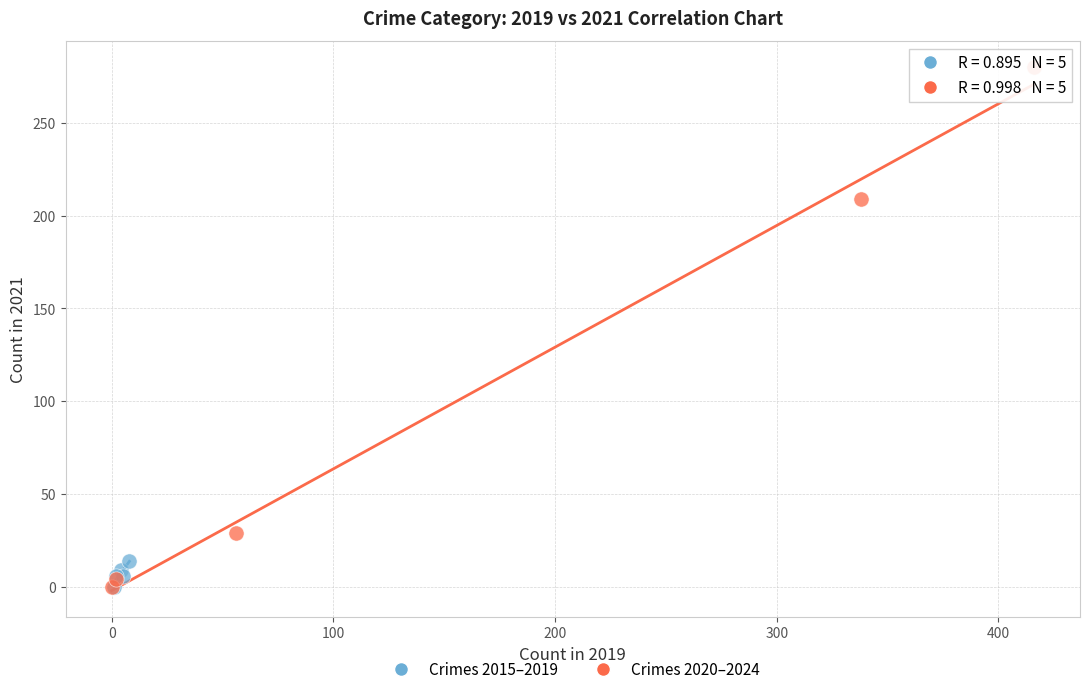

Which series reaches the maximum Y coordinate?

Crimes 2020–2024